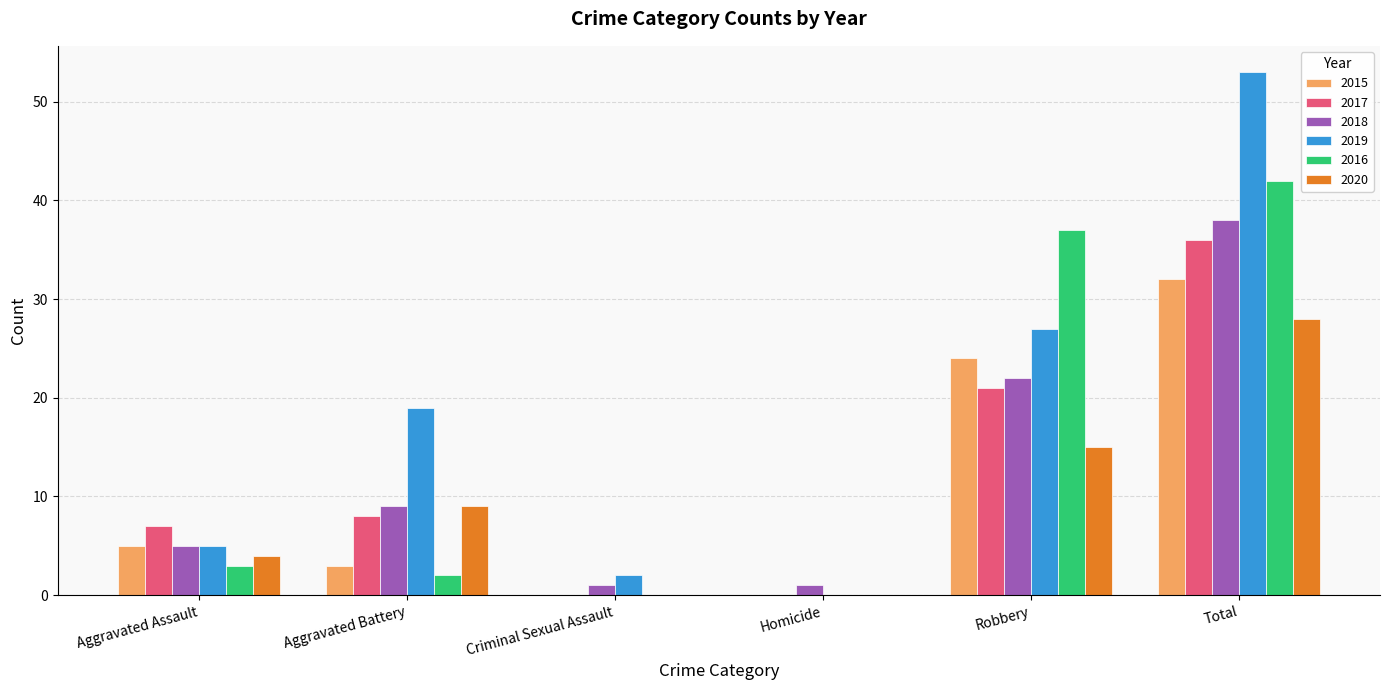

What are all the series names shown in the legend?

2015, 2017, 2018, 2019, 2016, 2020